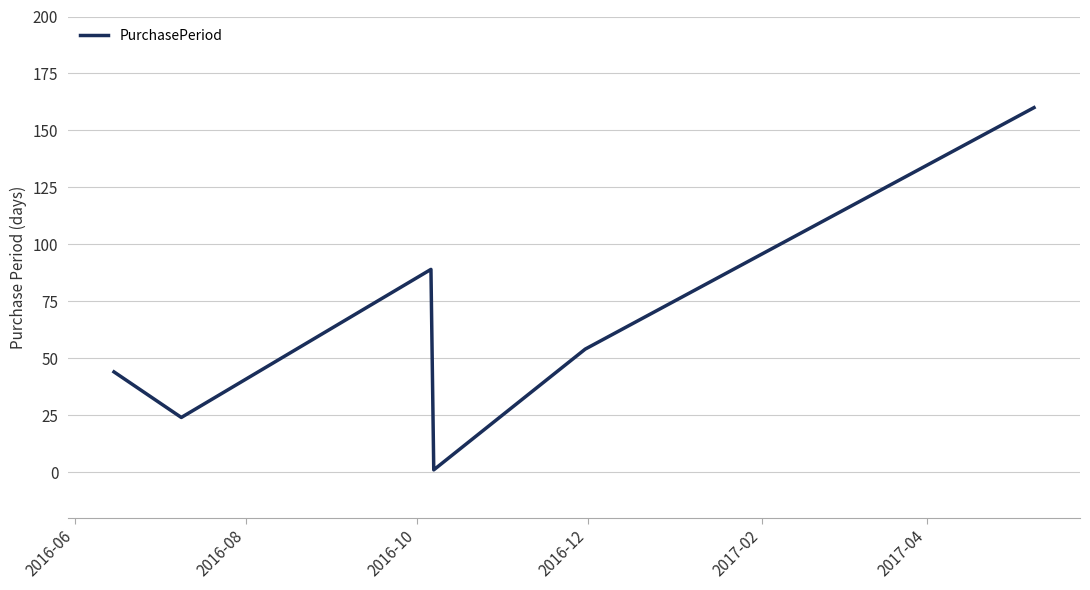

Reading right to left, what are all the values shown in this chart?

160	54	1	89	24	44